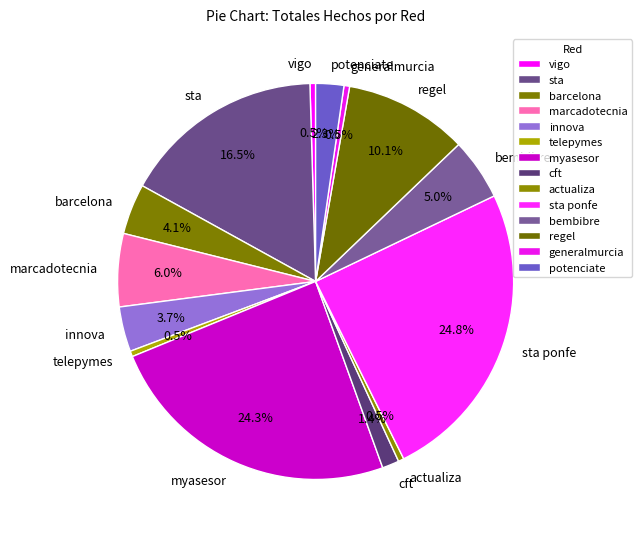

To the nearest percent, what portion does regel represent?

10%